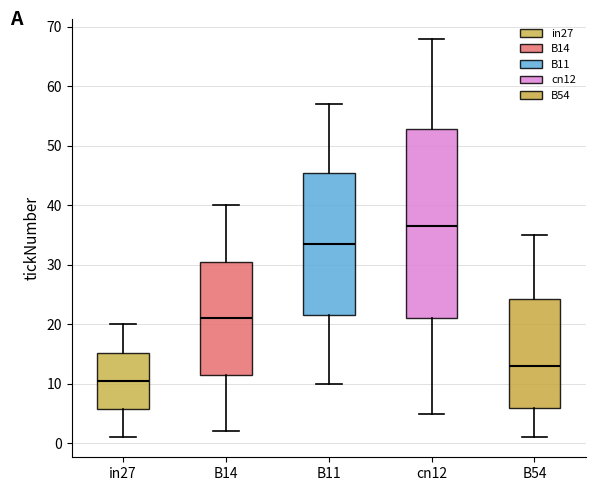

Reading left to right, read every box against the y-axis: the position of its median line, the range the box covers, and the ends of its whiskers. The values are not printed on the chart, so give them approximately, as read against the axis.

in27: median 11, box 6 to 15, whiskers 1 to 20
B14: median 21, box 12 to 31, whiskers 2 to 40
B11: median 34, box 22 to 46, whiskers 10 to 57
cn12: median 37, box 21 to 53, whiskers 5 to 68
B54: median 13, box 6 to 24, whiskers 1 to 35